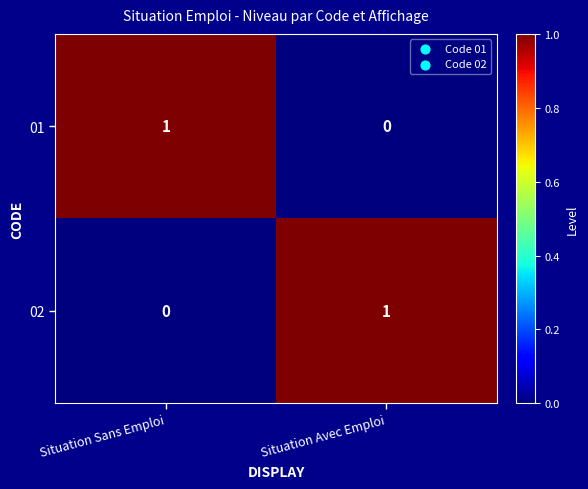

Reading right to left, extract all data points from this chart.

01: 0	1
02: 1	0